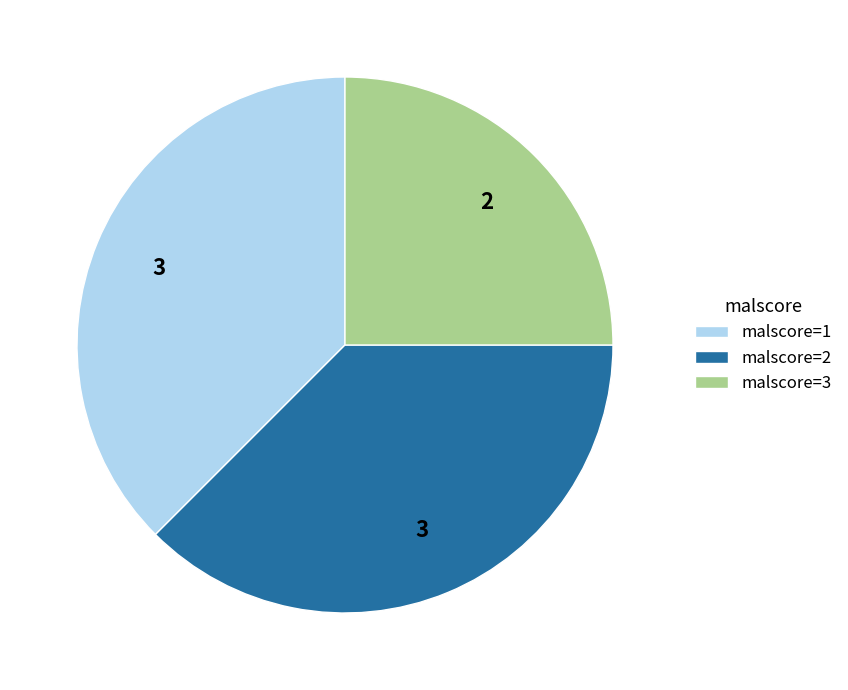

True or false: malscore=2 accounts for 49% of the total.

False